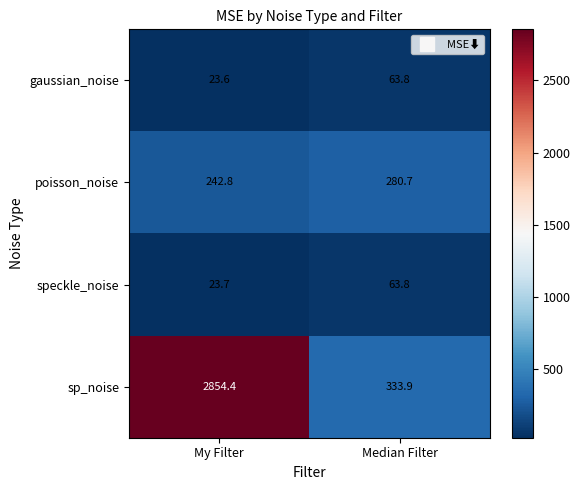

List the labels in order of poisson_noise value, smallest first.

My Filter, Median Filter